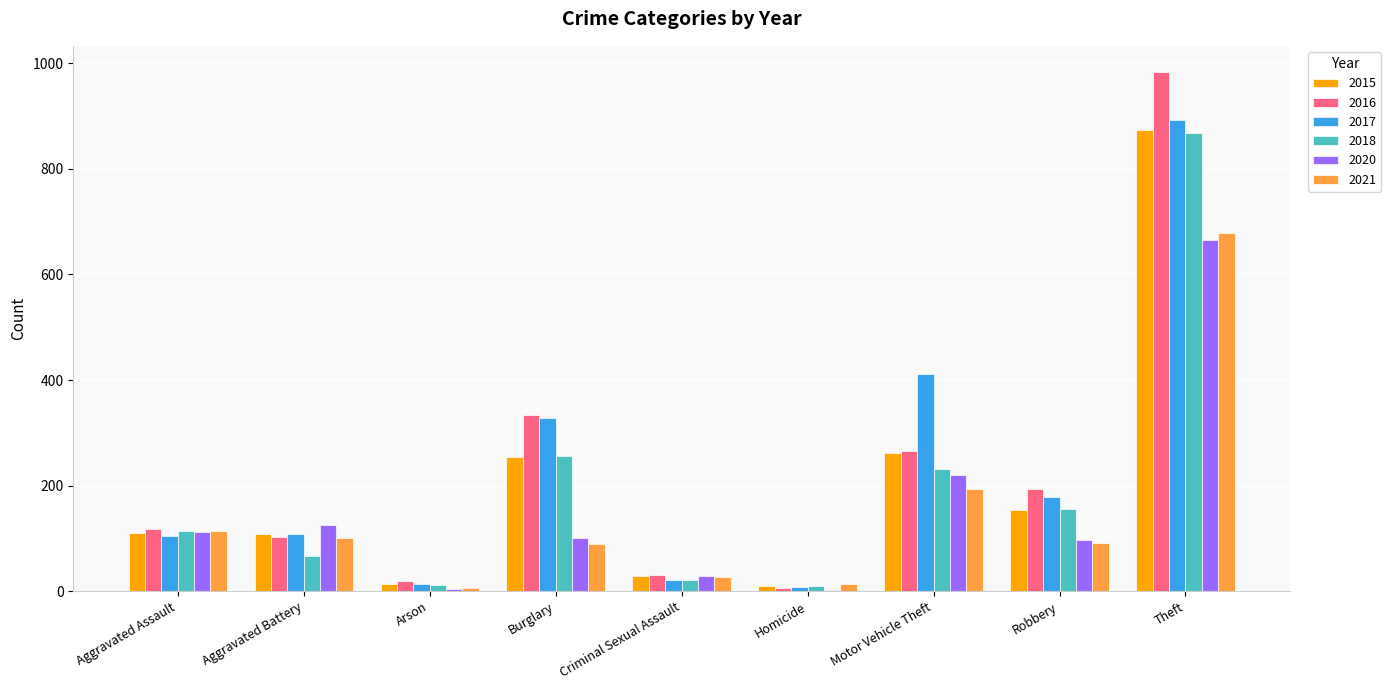

True or false: 2021 has a value of 678 at Theft.

True